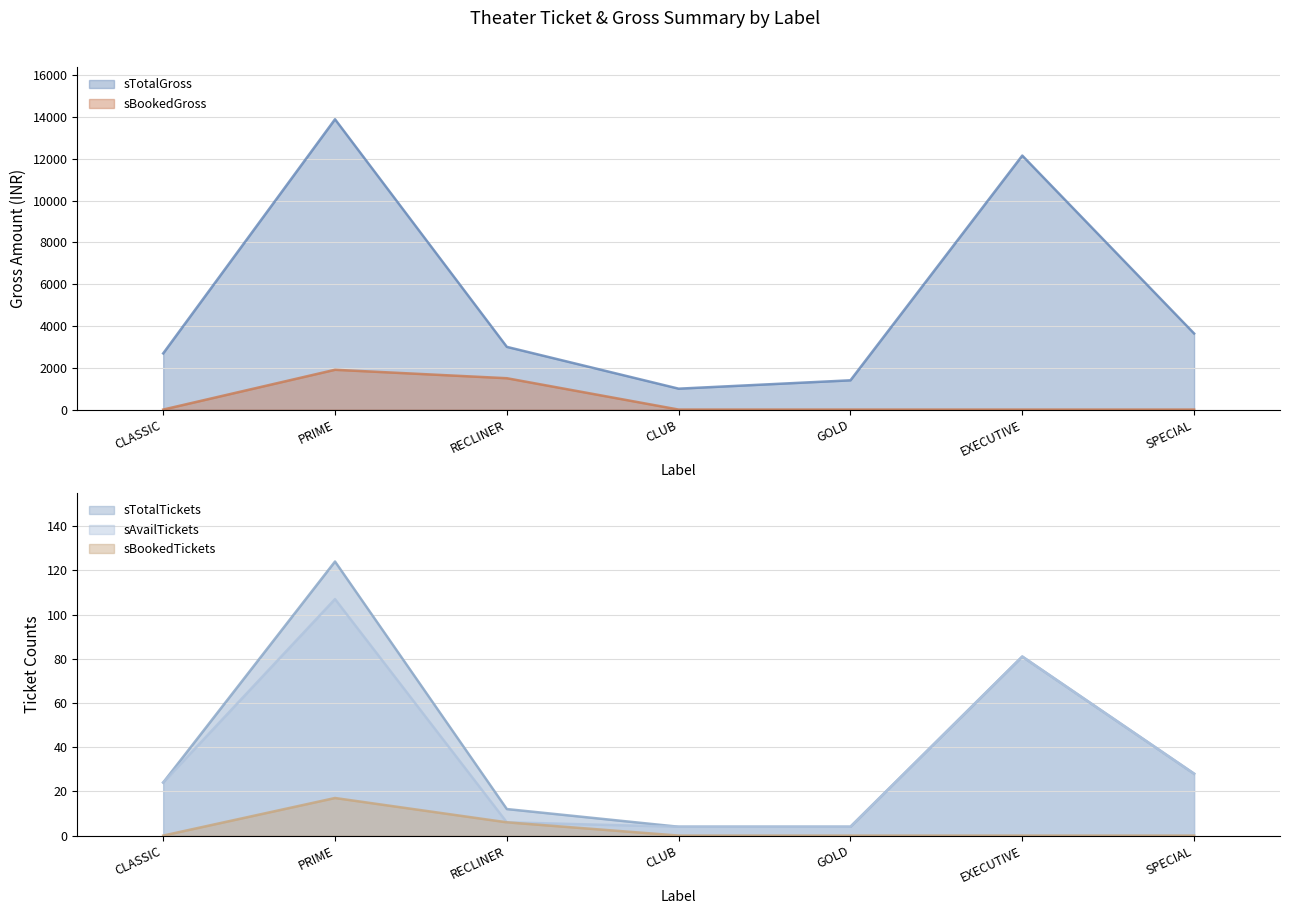

What is the value of the sTotalTickets point at the 2nd from the left?

124